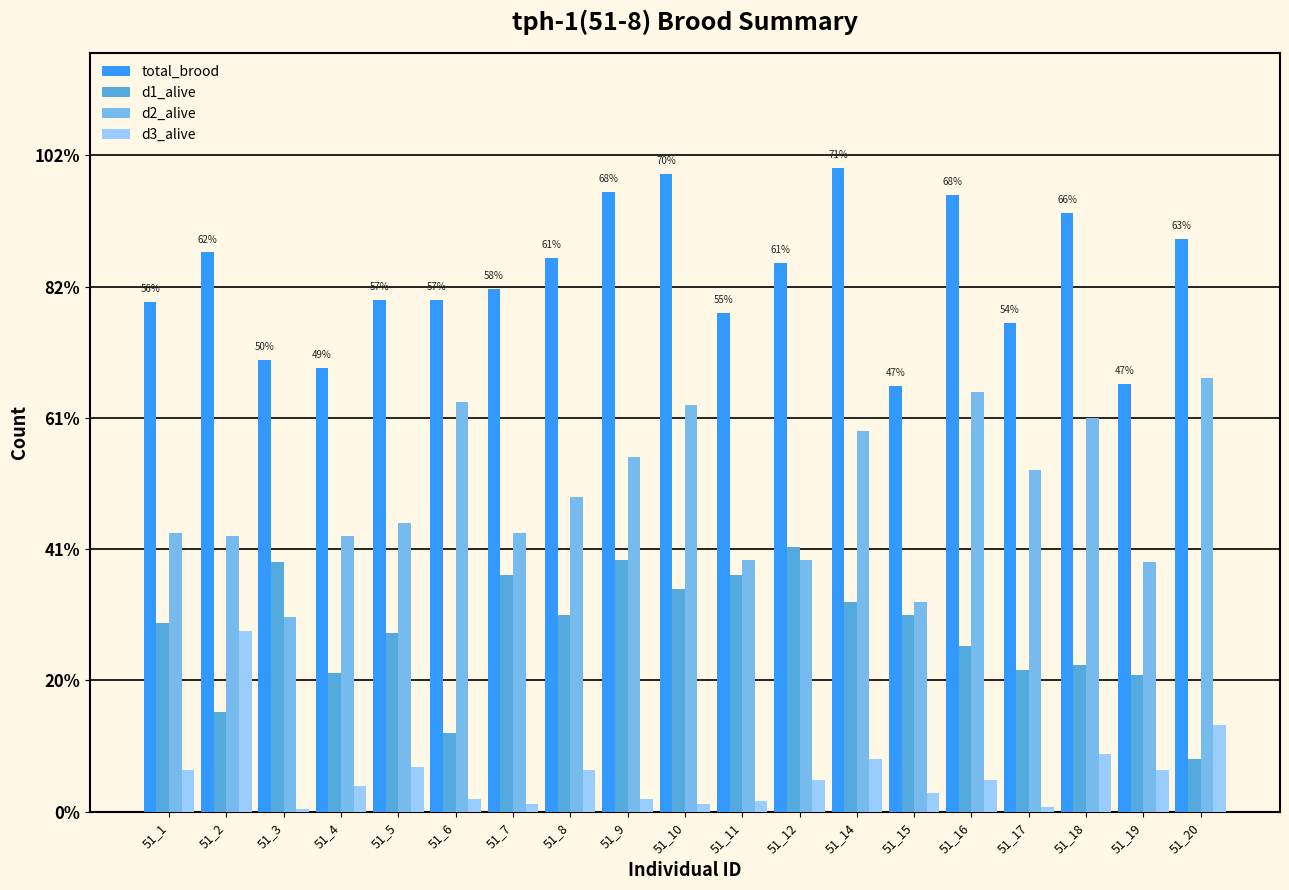

Where is d2_alive nearest to the value 119?

51_8